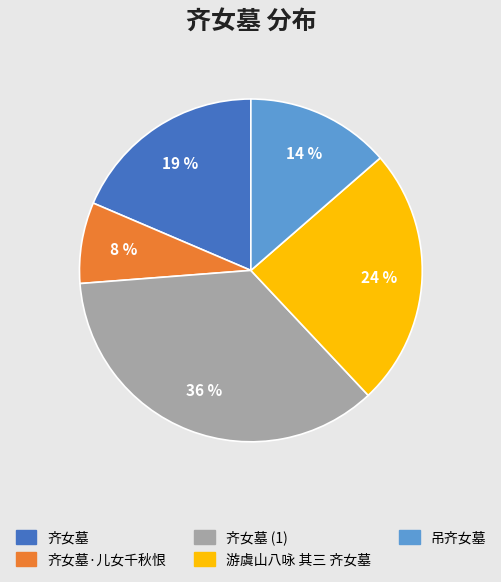

Is there a majority slice in this chart?

No